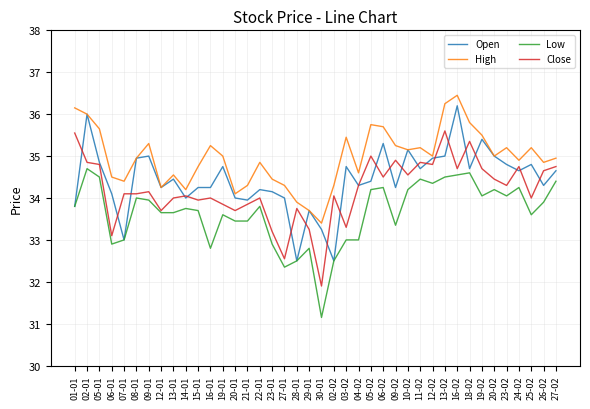

What is the sum of the Low values at 12-02 and 27-01?

66.7